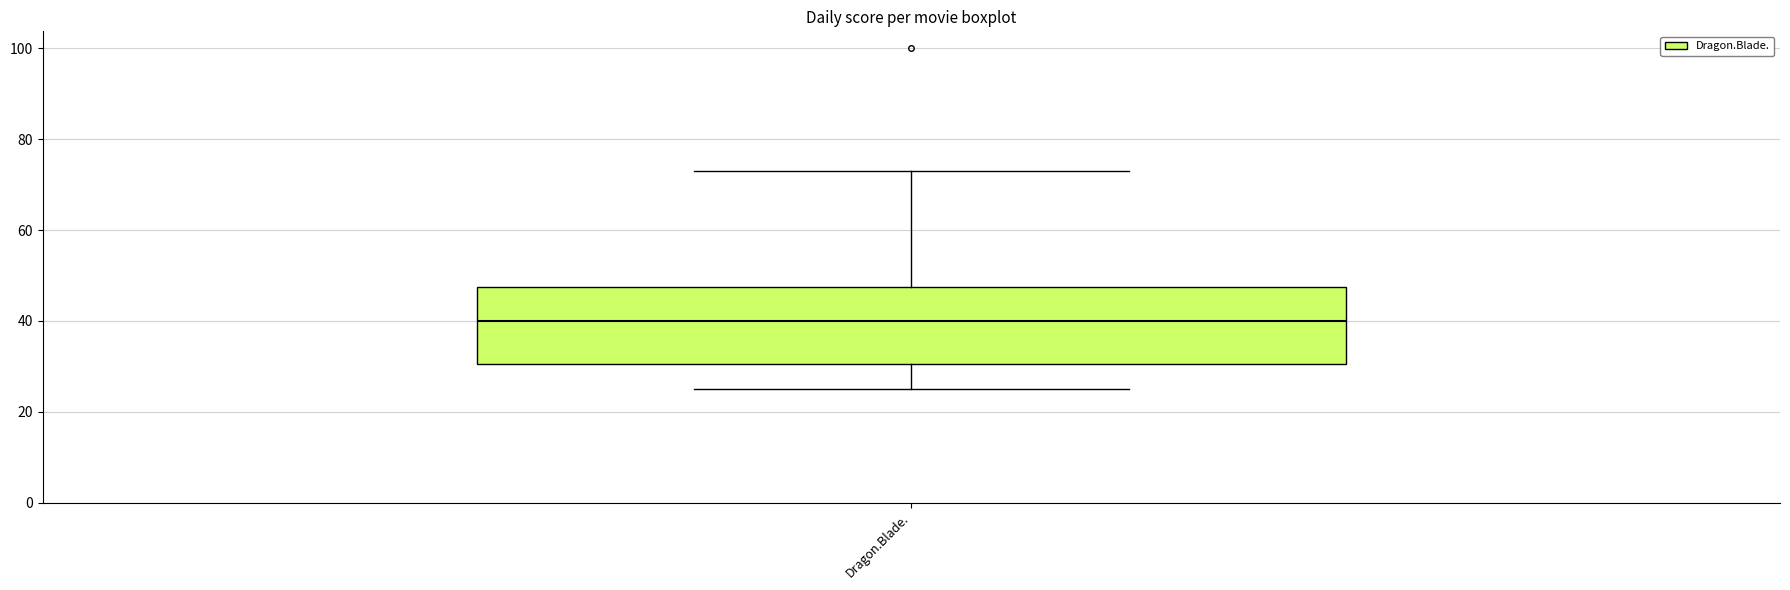

Where is the lower edge of the box for Dragon.Blade. on the y-axis? The values are not printed on the chart, so give them approximately, as read against the axis.

30